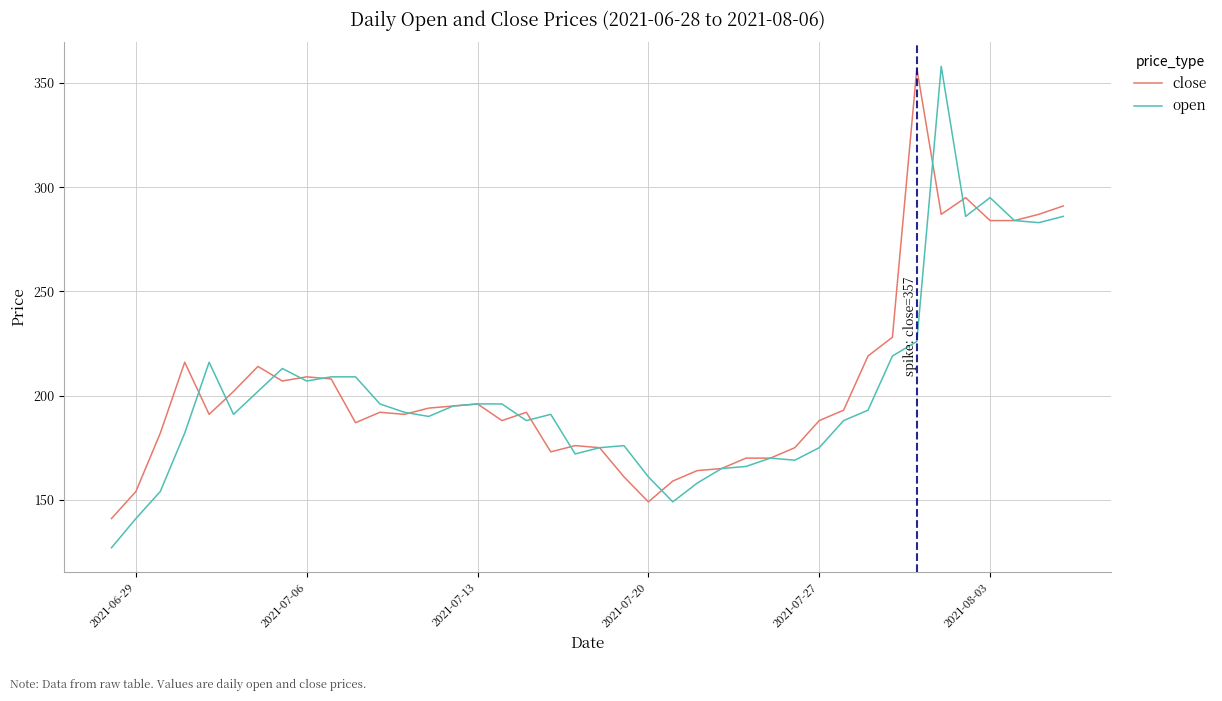

What is the maximum value shown in the chart?

358